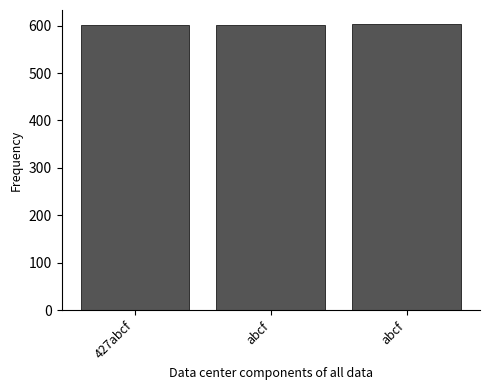

What is the sum of all values?

1806